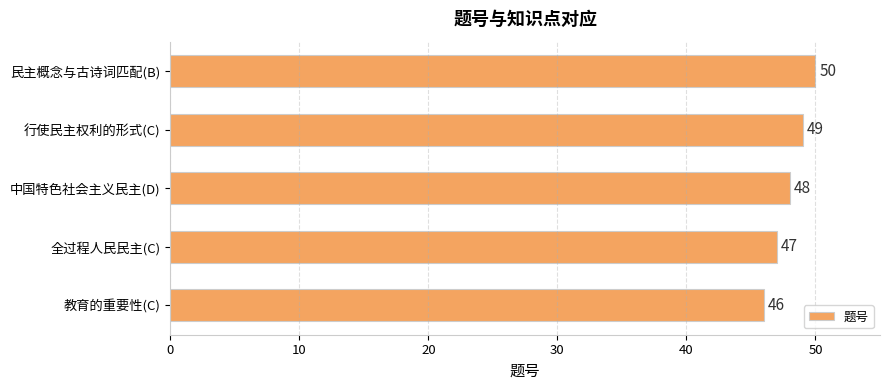

Reading bottom to top, what are all the values shown in this chart?

教育的重要性(C)=46	全过程人民民主(C)=47	中国特色社会主义民主(D)=48	行使民主权利的形式(C)=49	民主概念与古诗词匹配(B)=50